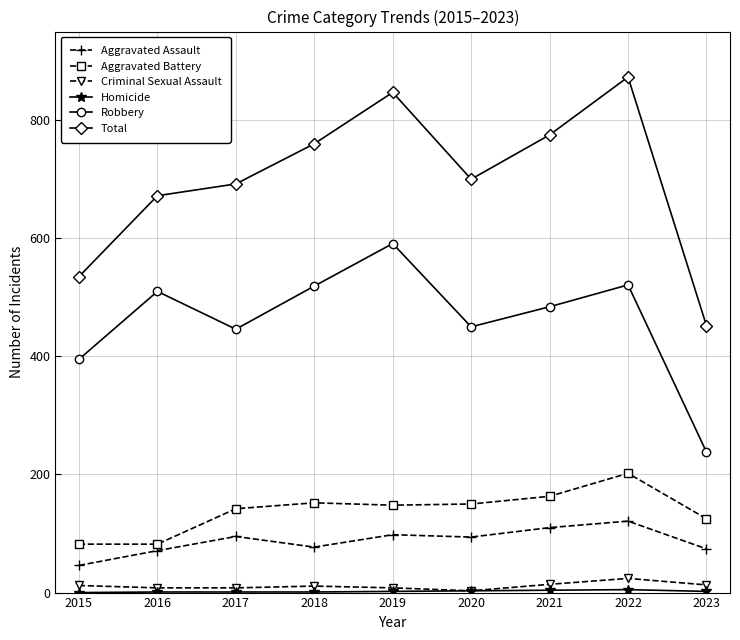

How many values in the Total series are below 700?

4